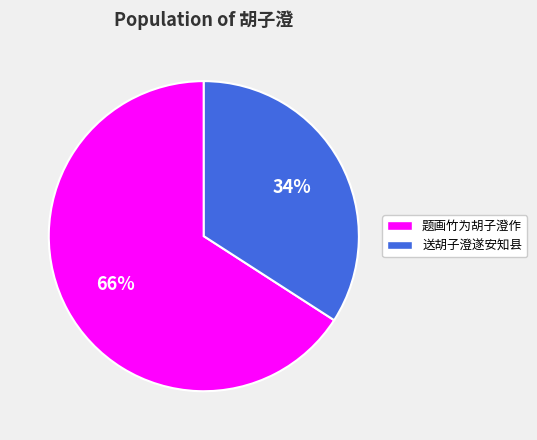

Which slice is the largest?

题画竹为胡子澄作